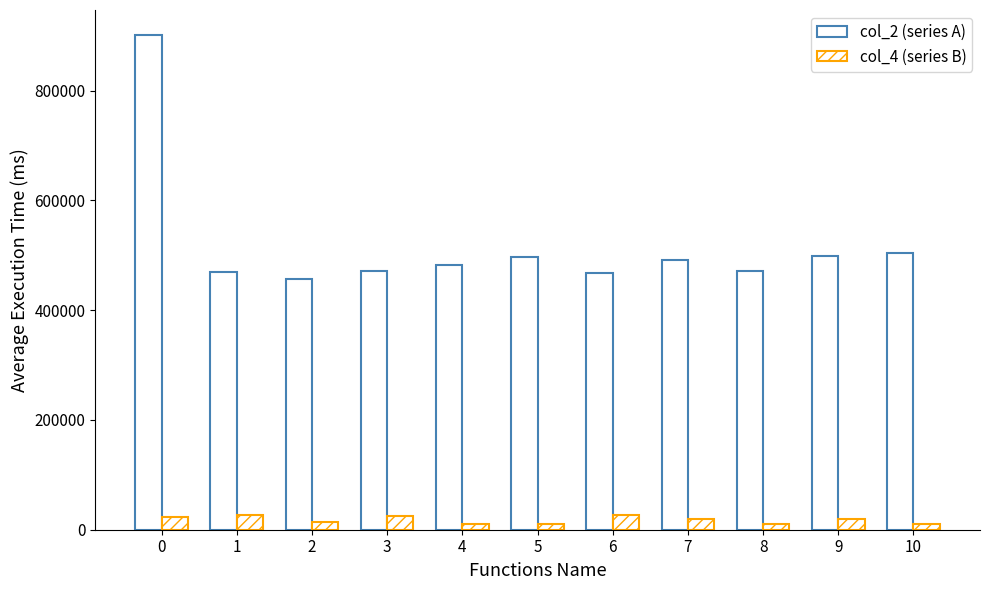

At how many categories does at least one series exceed 78112?

11